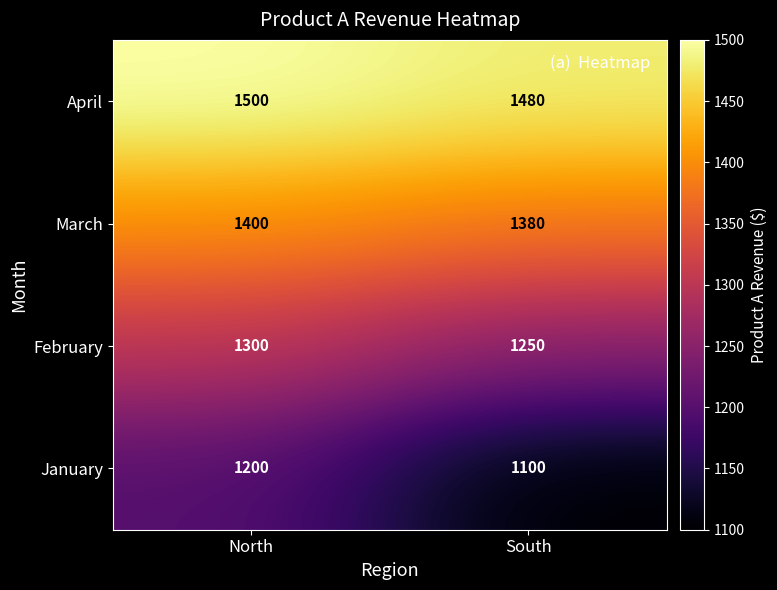

Rank the series at South from highest to lowest value.

April, March, February, January